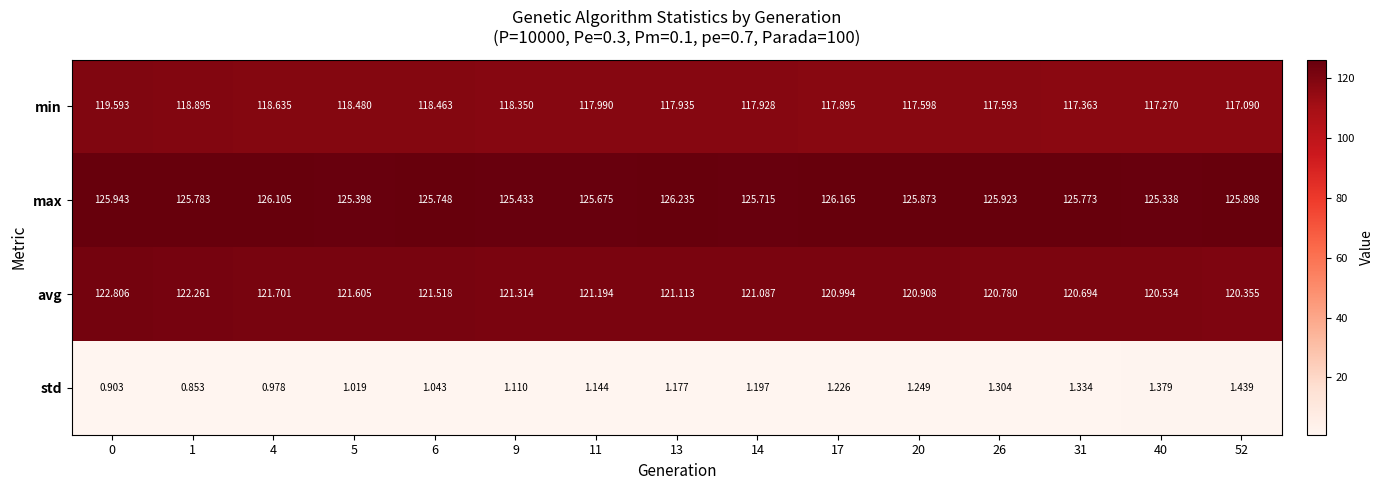

Which series has the largest total across all categories?

max